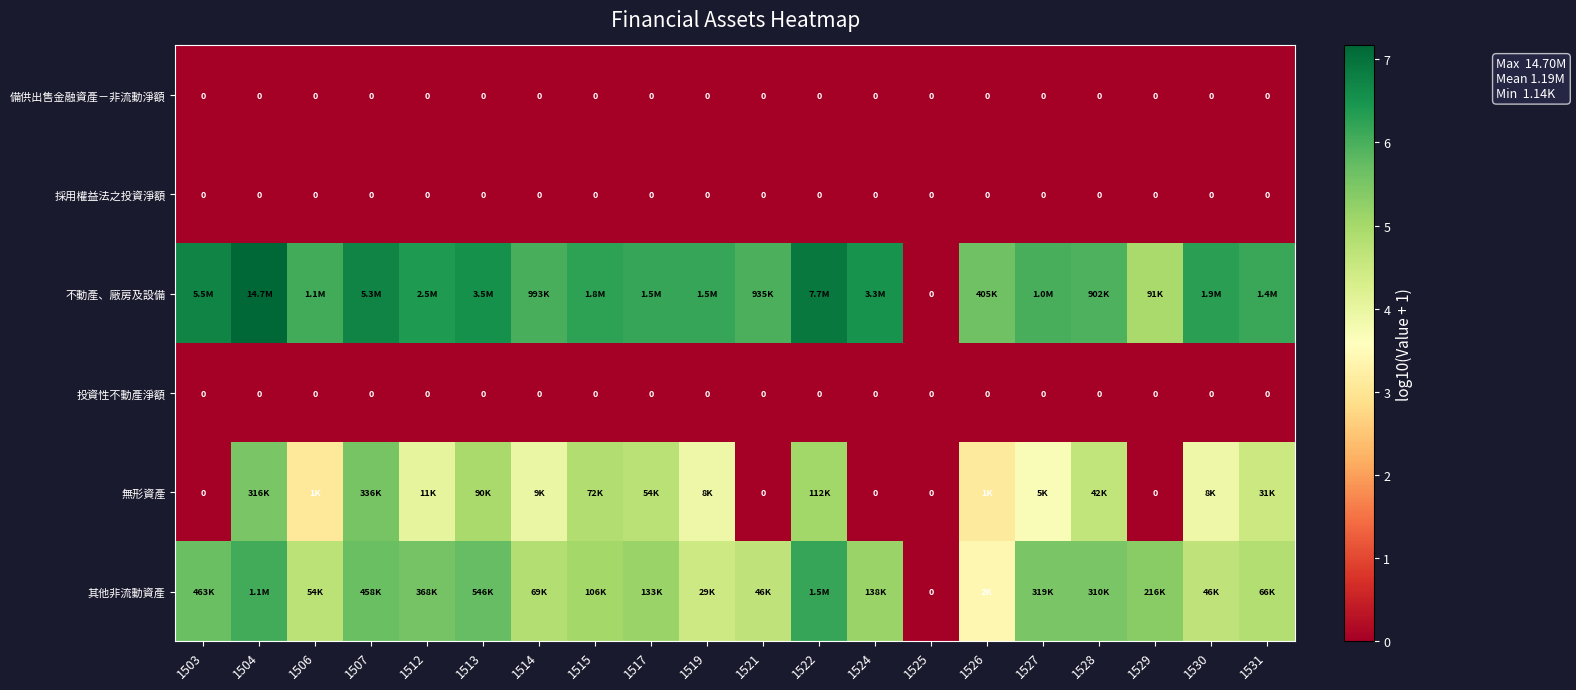

Is it true that 無形資產 equals 2.1 at 1506?

False